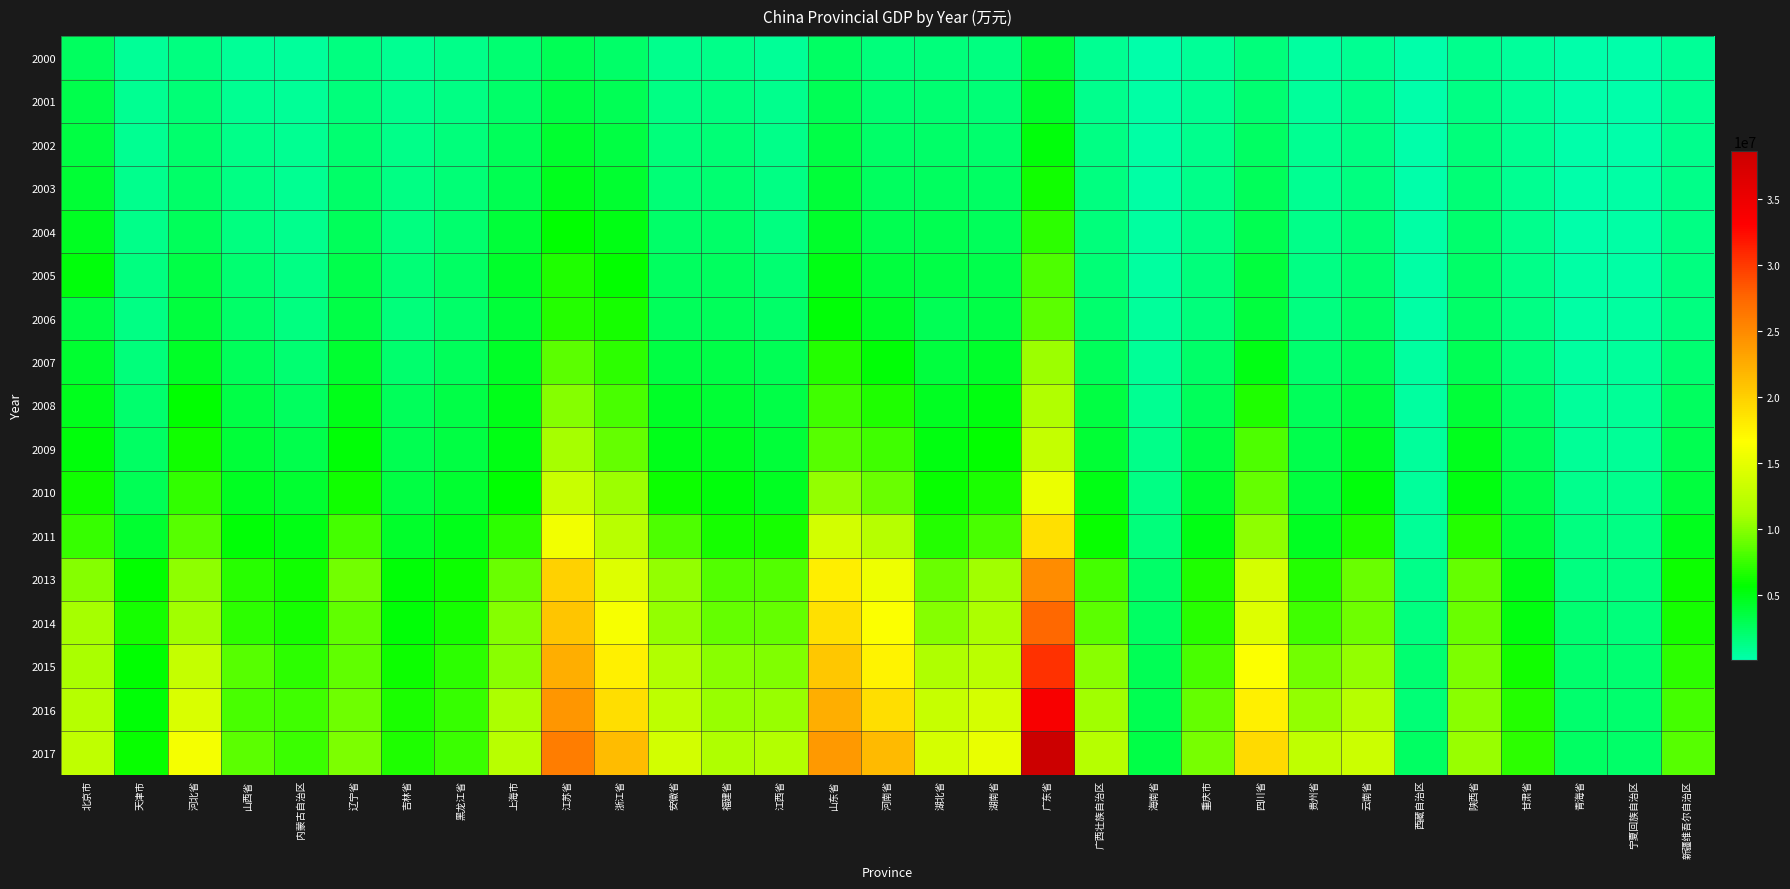

What is the smallest value displayed?

81550